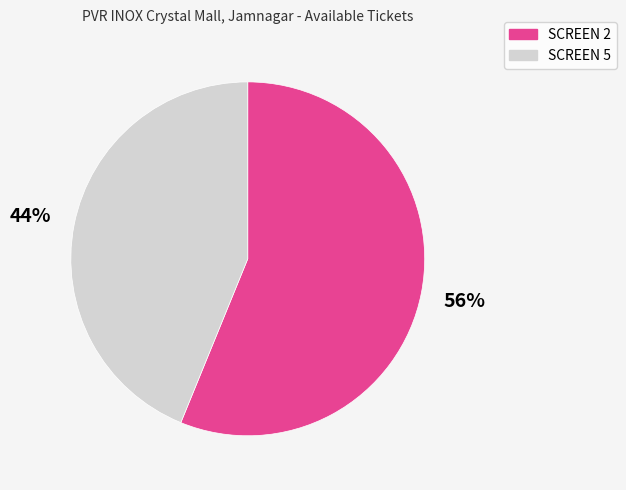

Which slice is the largest?

SCREEN 2